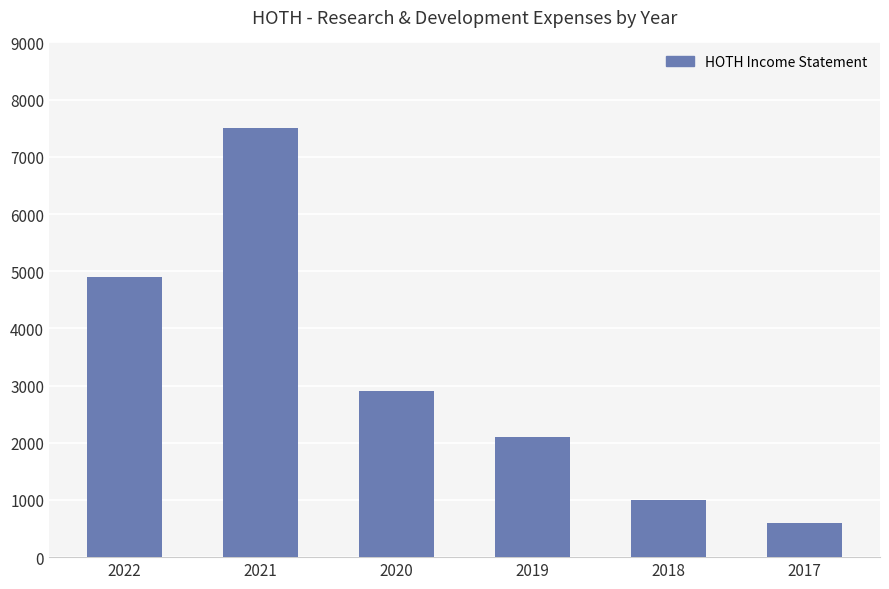

Are the bars horizontal?

No